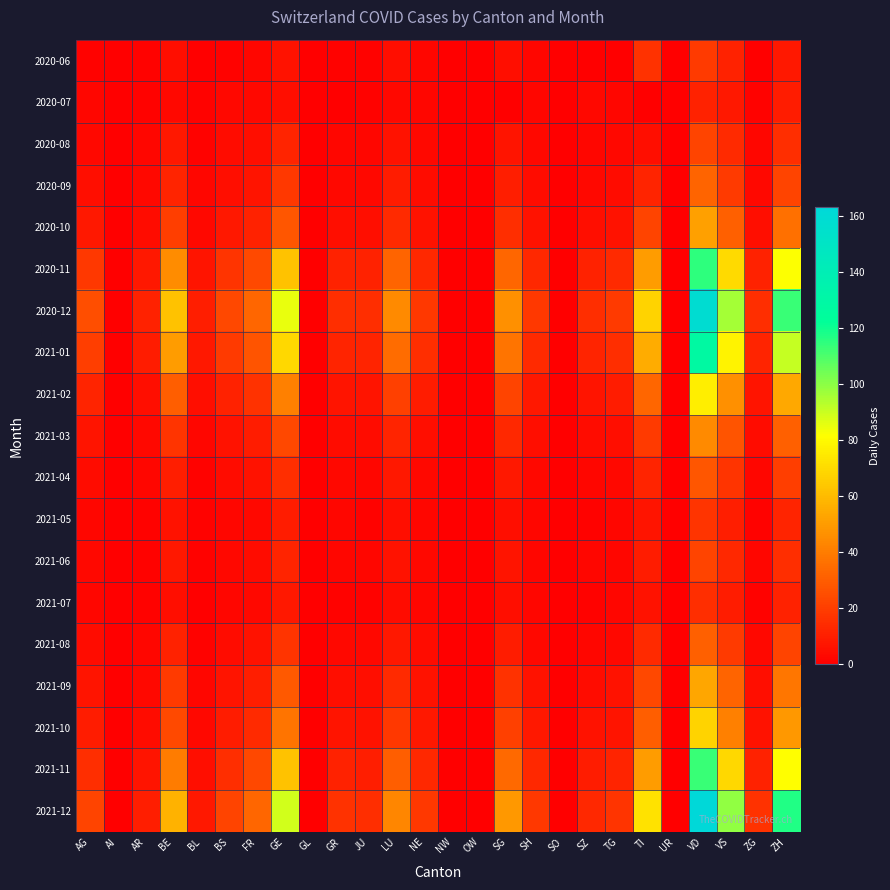

At which category is the sum across all series the highest?

VD